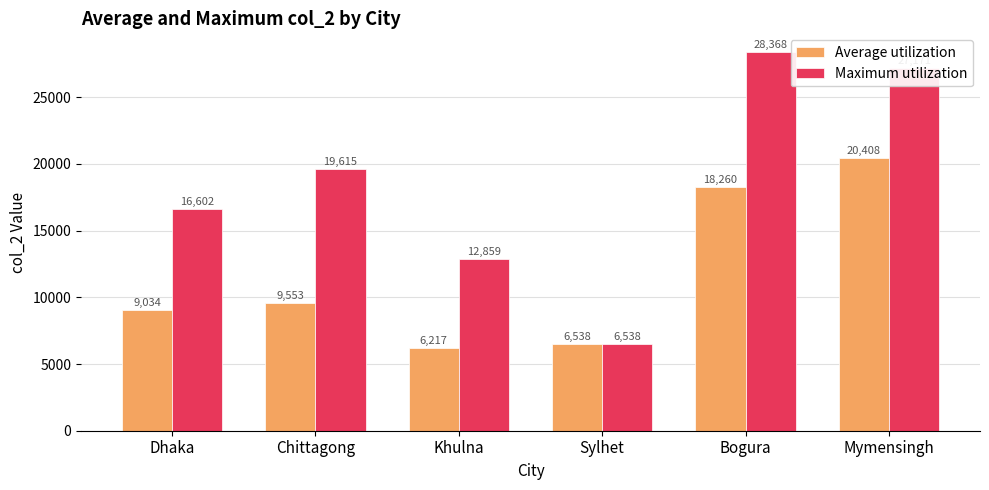

What is the value of the Average utilization bar at the 4th from the left?

6537.7